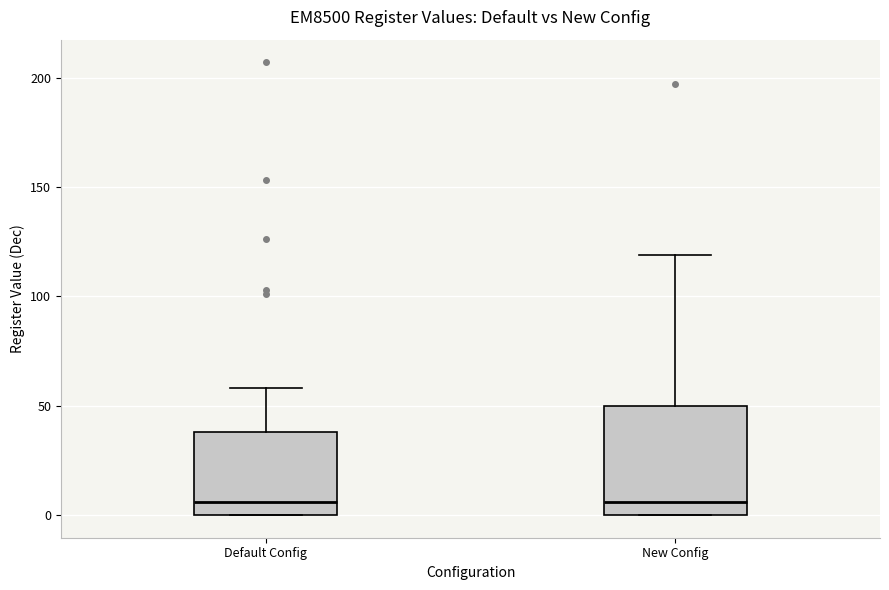

Reading left to right, transcribe this box plot: for each box, give where its median line is, the range the box spans, and where its two whiskers end, as read against the y-axis. The values are not printed on the chart, so give them approximately, as read against the axis.

Default Config: median 5, box 0 to 40, whiskers 0 to 60
New Config: median 5, box 0 to 50, whiskers 0 to 120